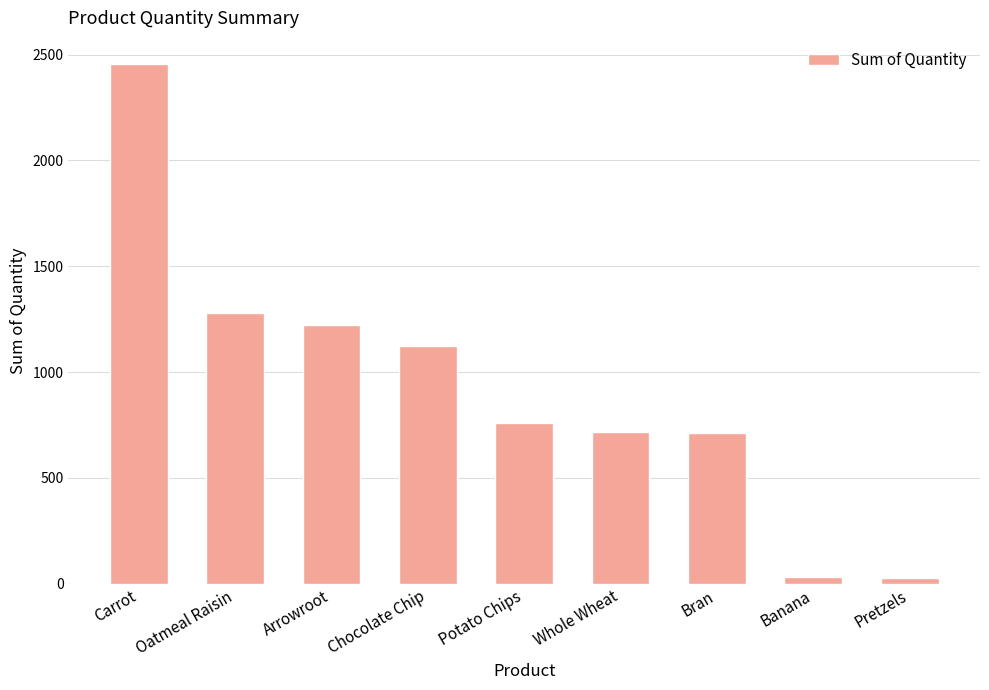

Does the chart contain any negative values?

No